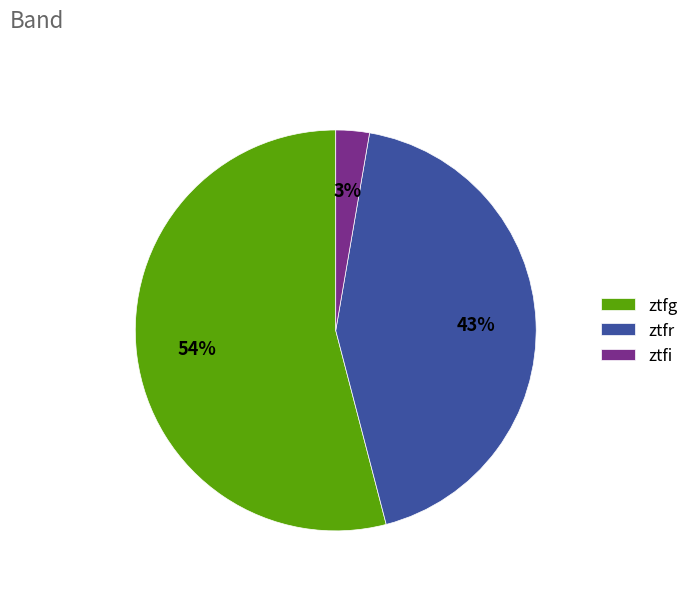

To the nearest percent, what is the combined percentage of ztfg and ztfi?

57%